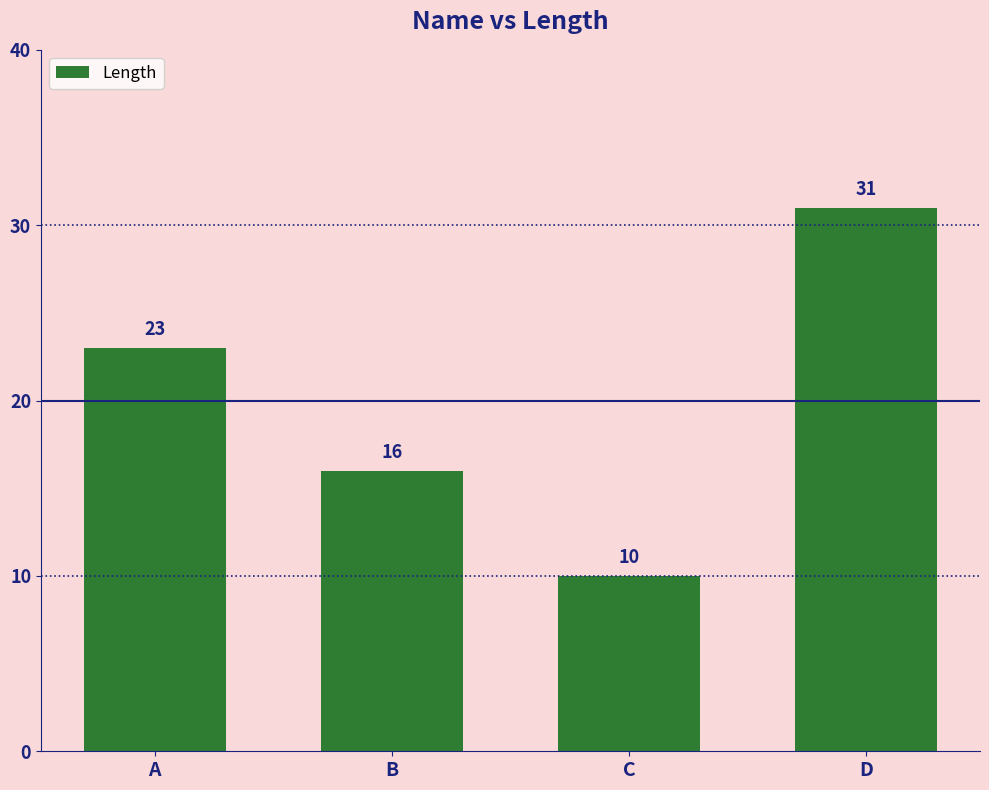

Reading right to left, list all the values displayed in this chart.

31	10	16	23